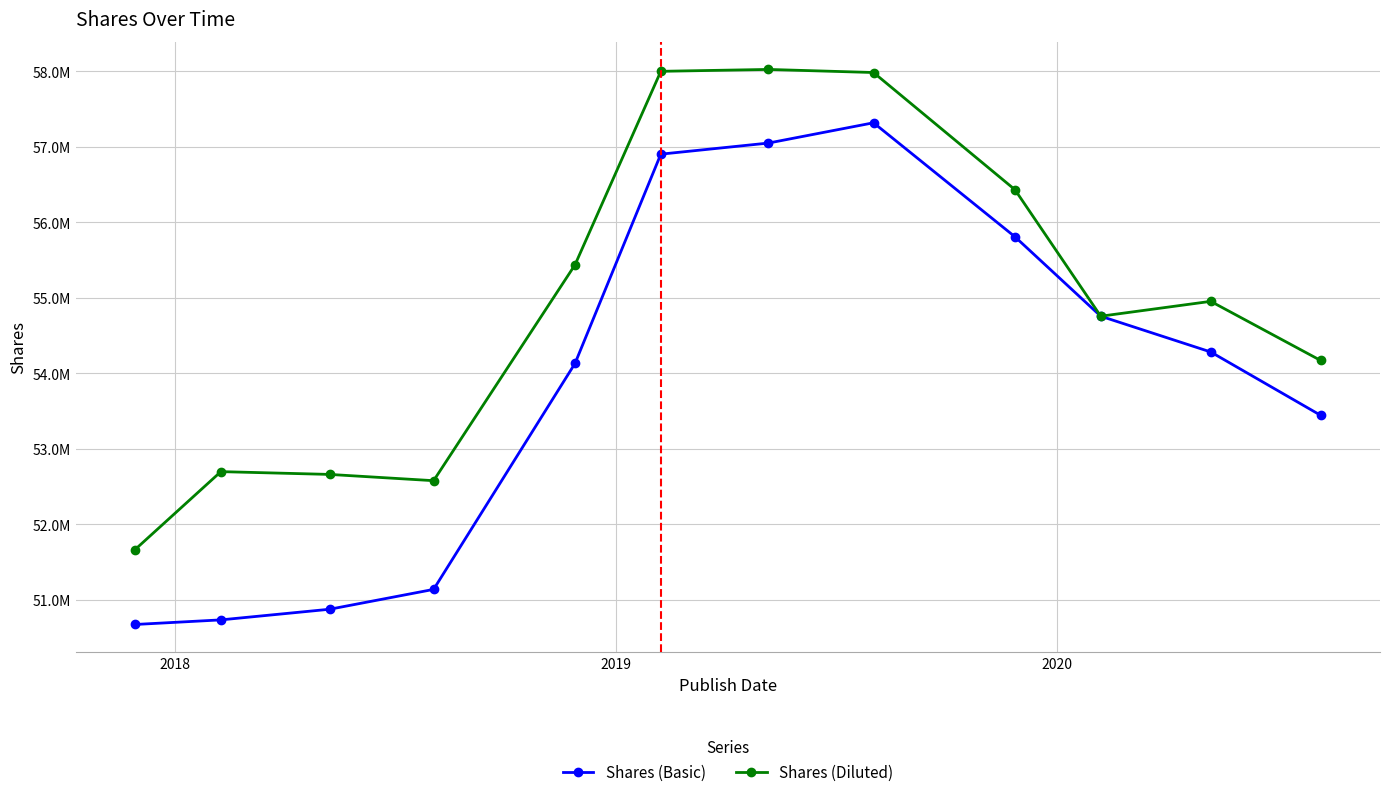

Is this an area chart (filled region under the line)?

No